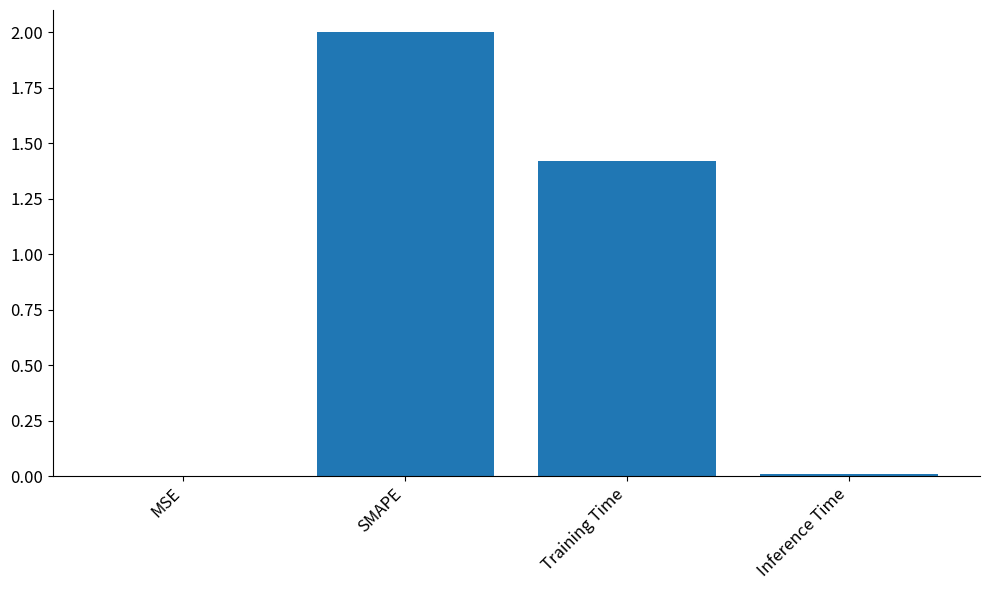

The value at Inference Time is 0.0. True or false?

True